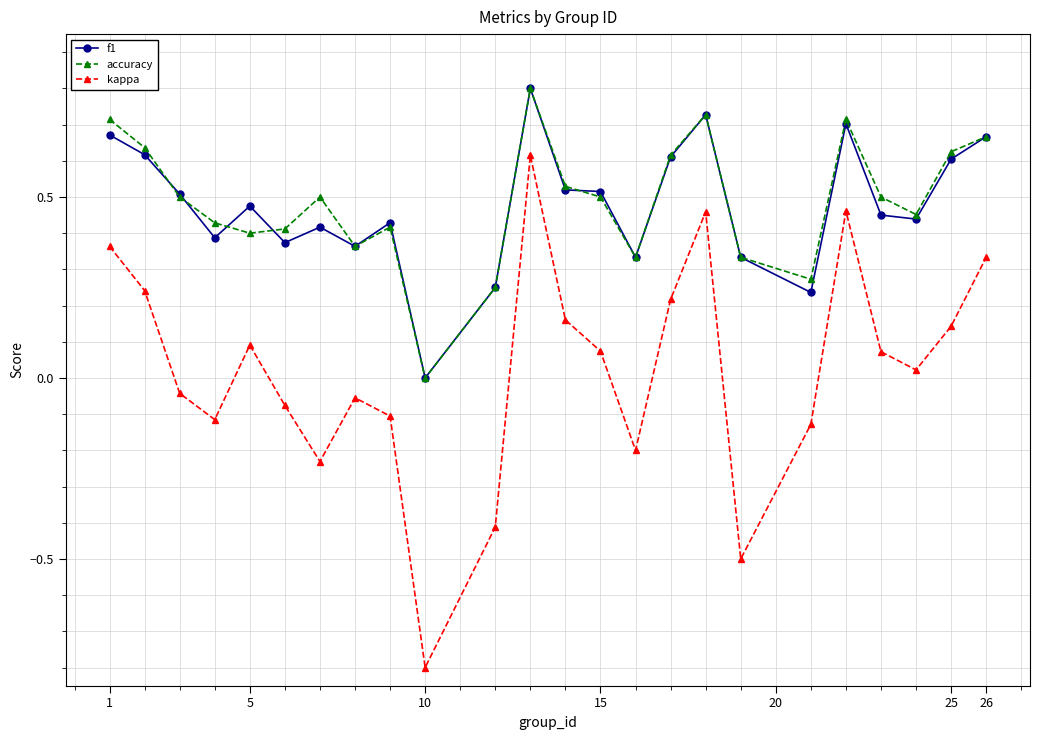

True or false: accuracy has more than 1 points higher than both neighbors.

True